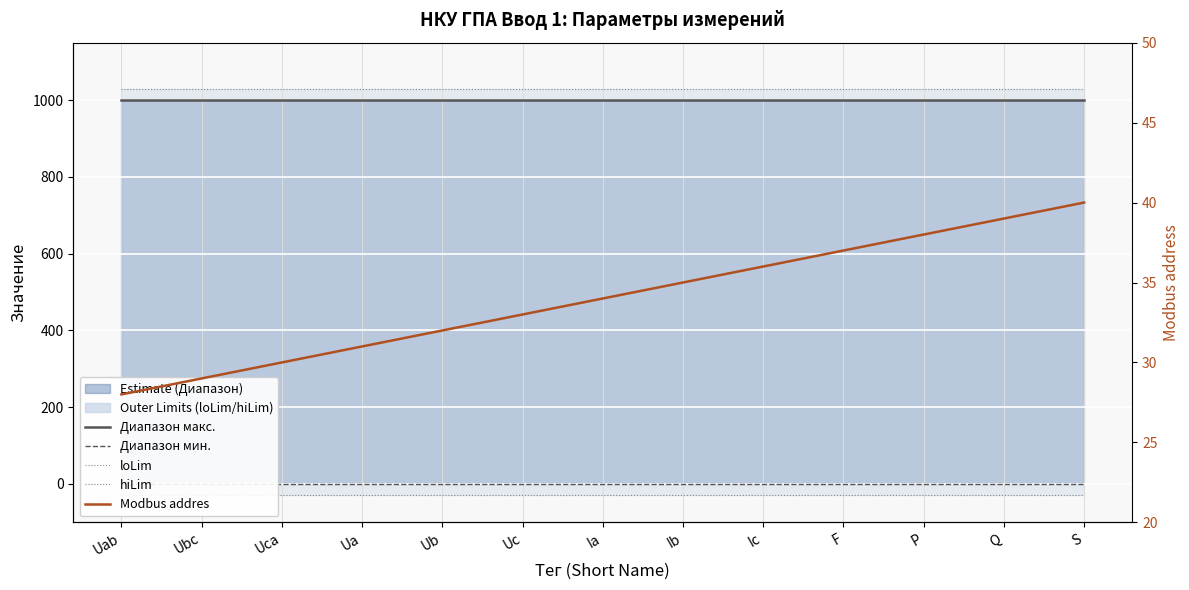

Which series has the largest total across all categories?

hiLim